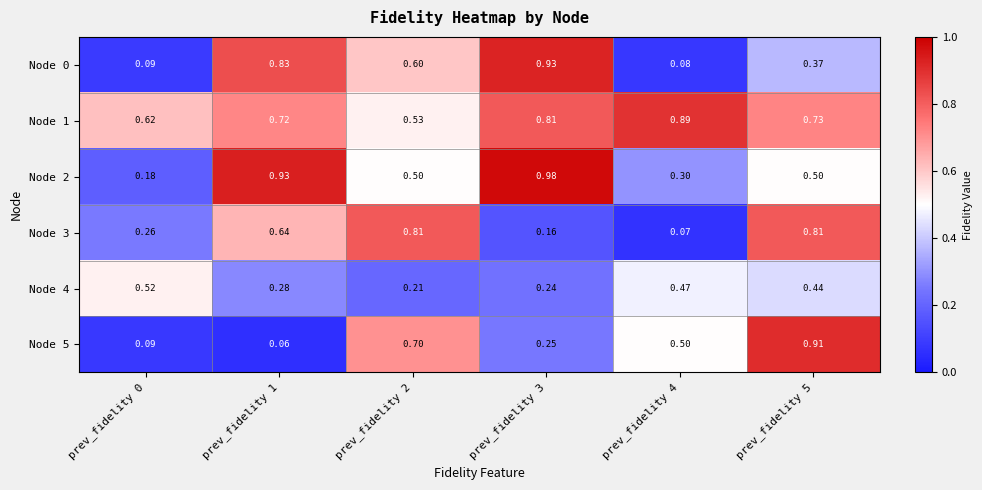

Rank the series by their maximum value, from lowest to highest.

Node 4, Node 3, Node 1, Node 5, Node 0, Node 2